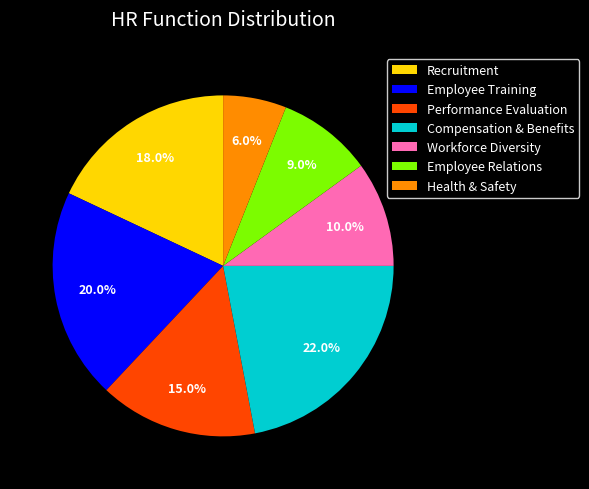

Is the sum of Workforce Diversity and Employee Relations greater than half?

No